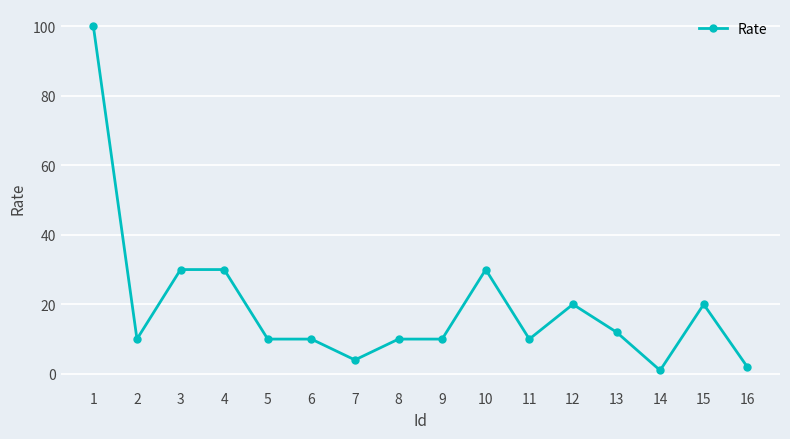

True or false: the data shows 10 at 5.

True